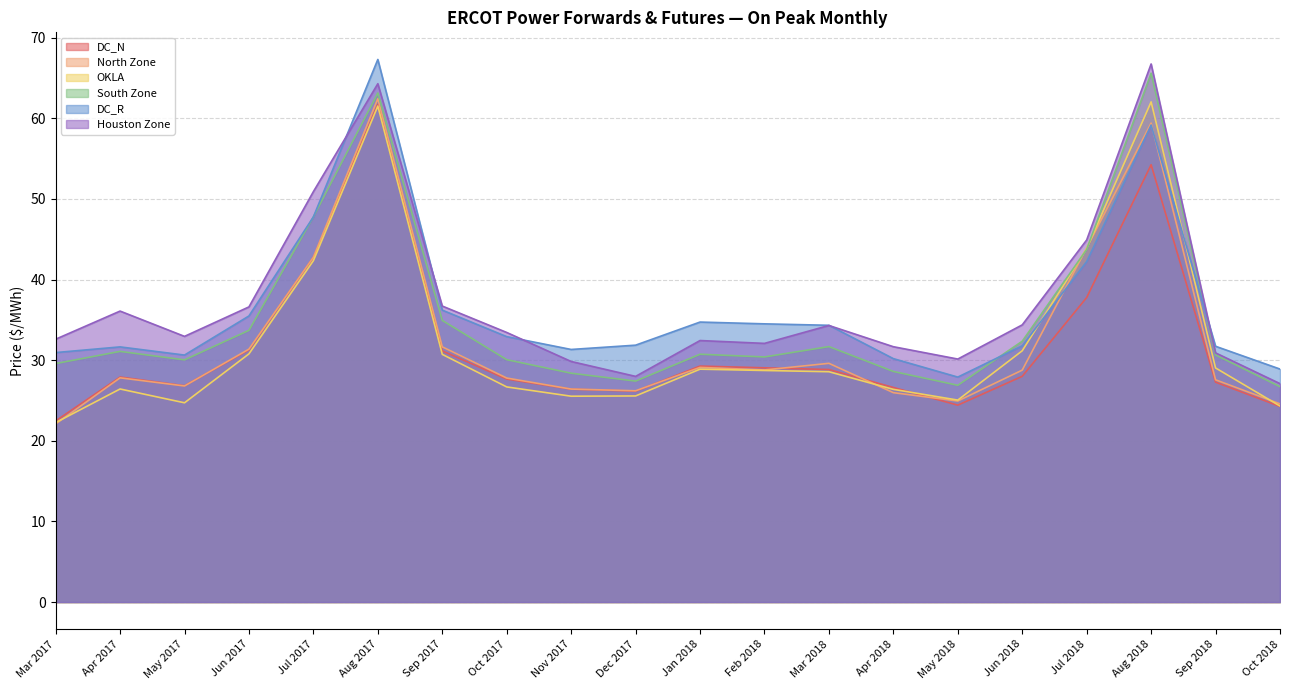

How many interior local peaks does the North Zone series have?

5